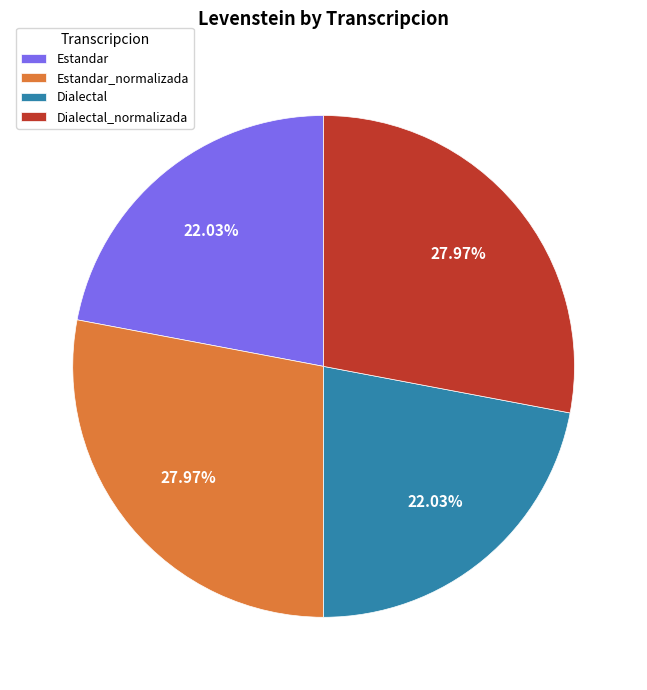

Is Dialectal_normalizada the majority of the pie?

No